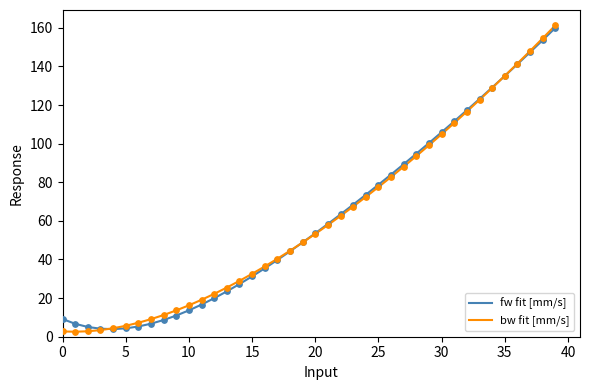

Which series has the widest spread of values?

bw fit [mm/s]